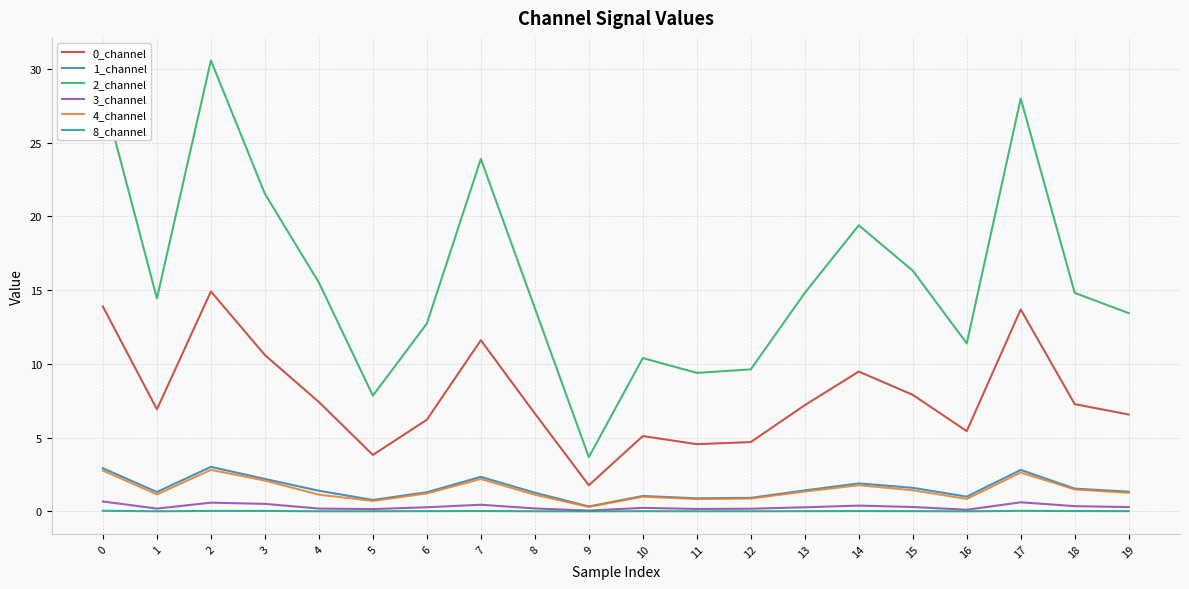

Which series has the largest range (max minus min)?

2_channel